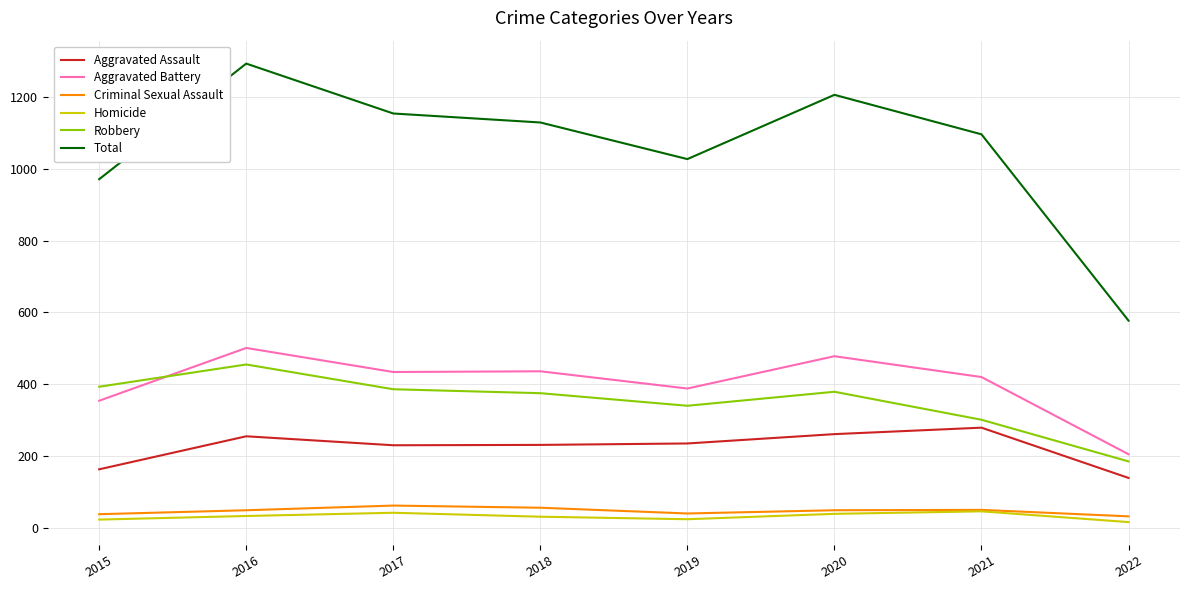

What is the spread (max minus min) of values at 2019?

1003